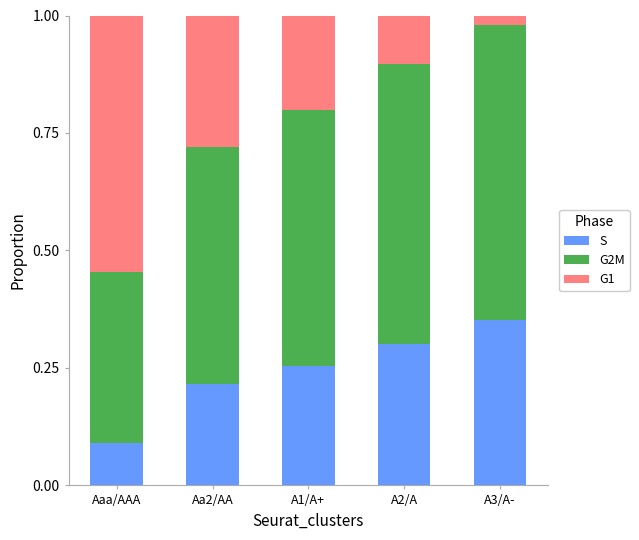

At which label does S reach its minimum?

Aaa/AAA